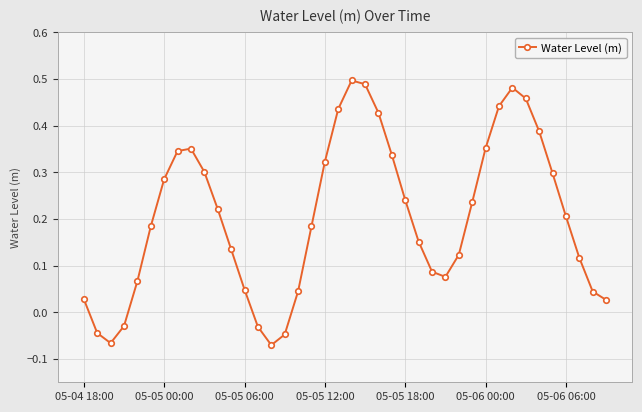

How many lines are shown in the chart?

1